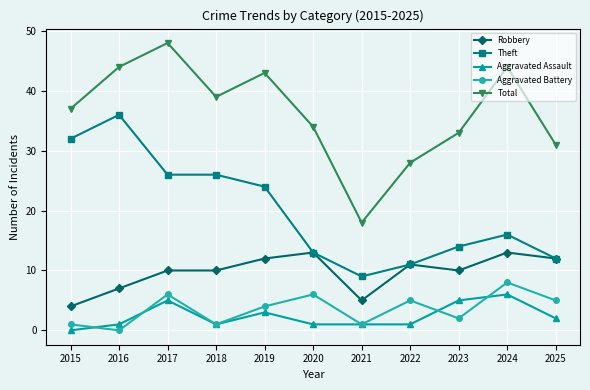

What are all the series names shown in the legend?

Robbery, Theft, Aggravated Assault, Aggravated Battery, Total